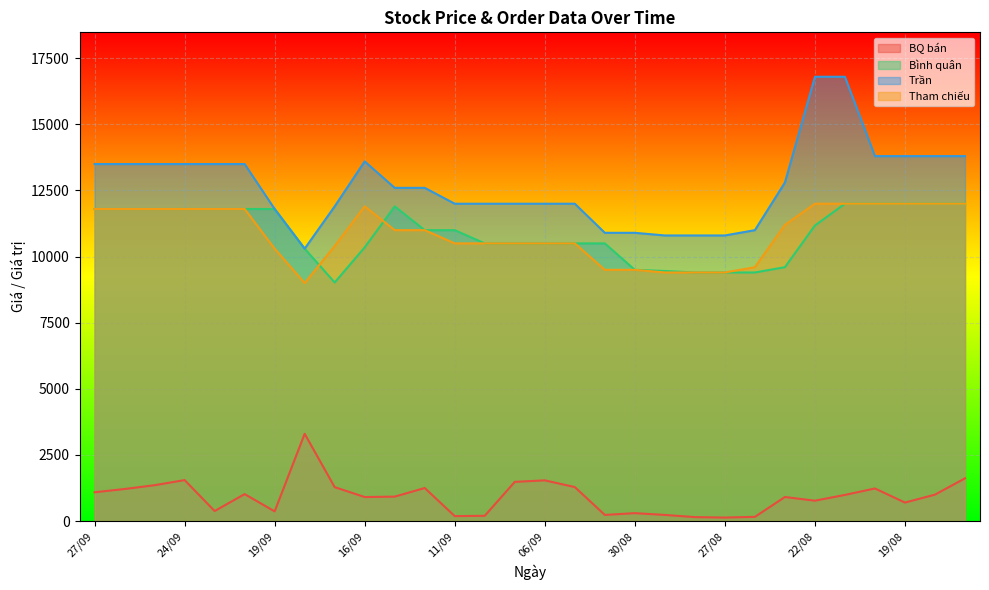

Which series has the widest spread of values?

Trần